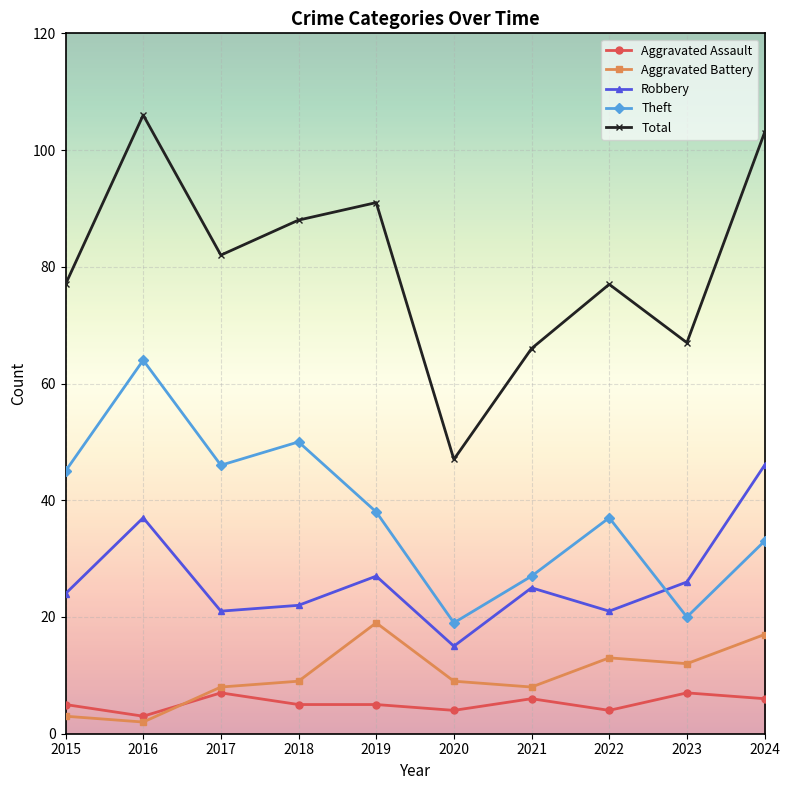

The Aggravated Battery series shows 10 at 2024. True or false?

False